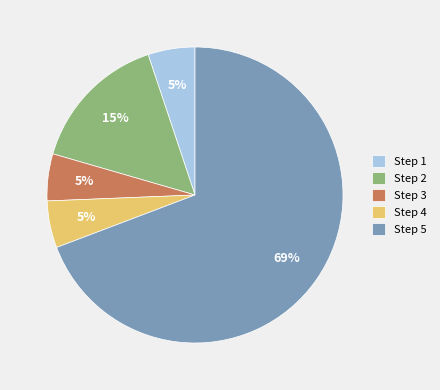

To the nearest percent, what portion does Step 3 represent?

5%